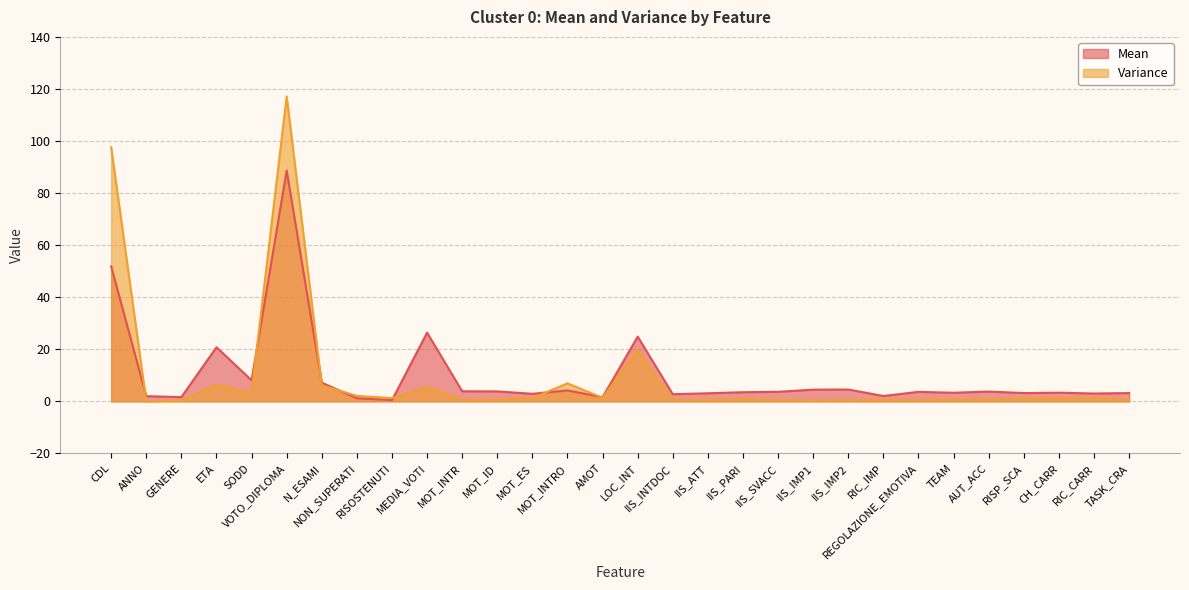

What position from the left is GENERE?

3